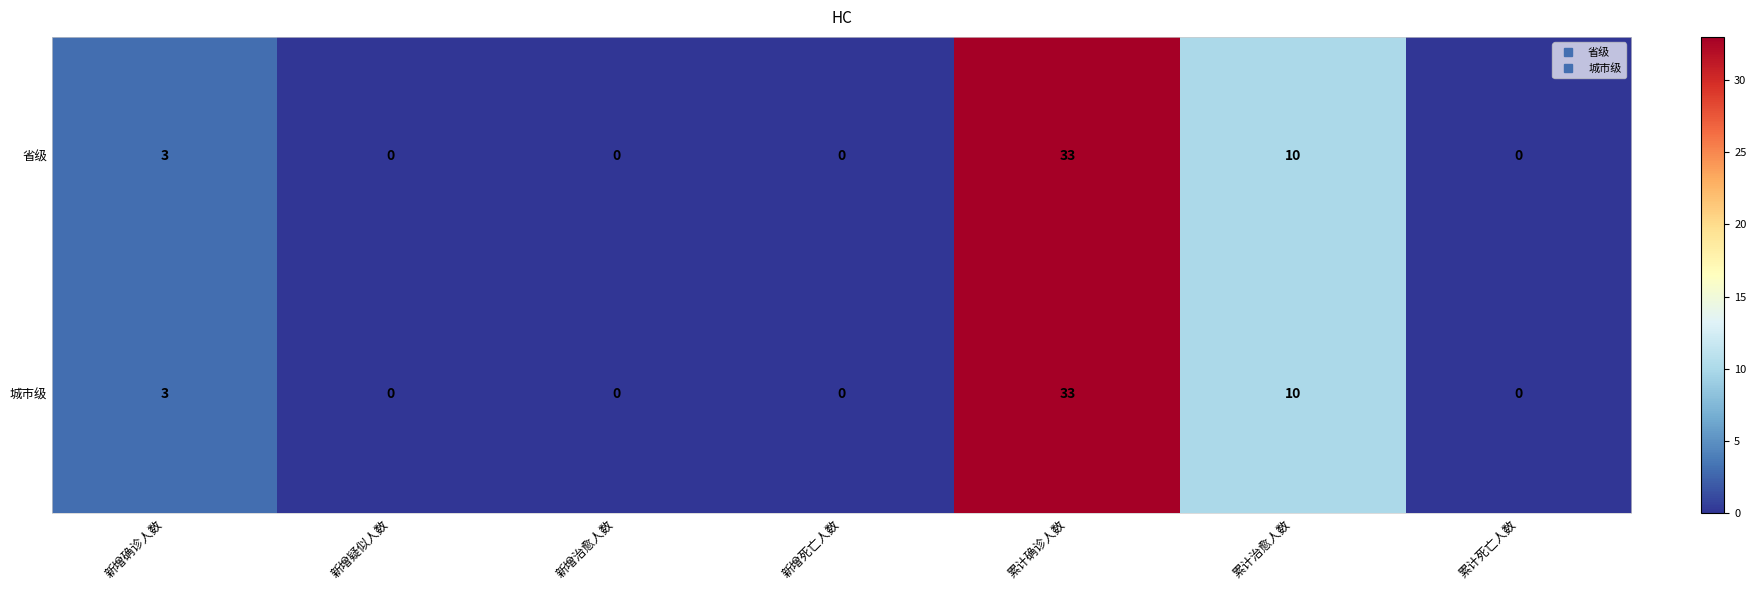

What is the sum of the 城市级 values at 累计确诊人数 and 累计治愈人数?

43